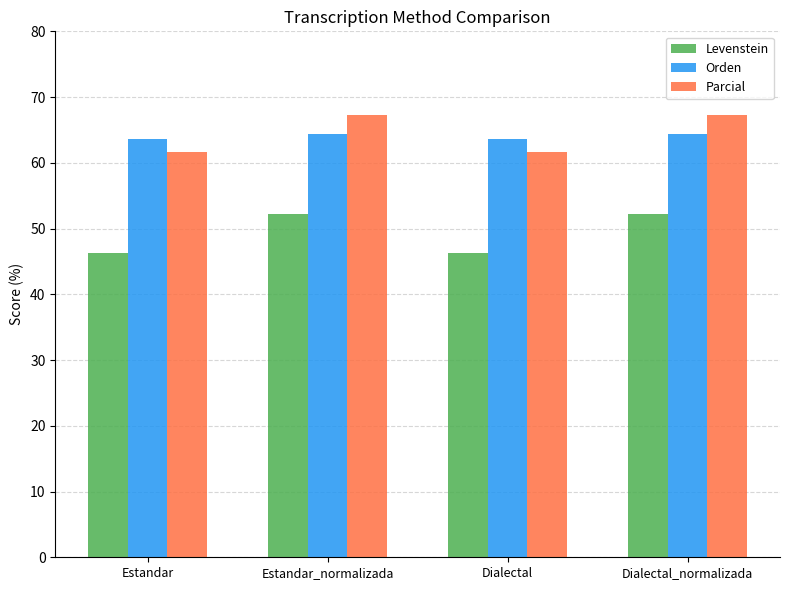

What is the sum of all Levenstein values?

197.0